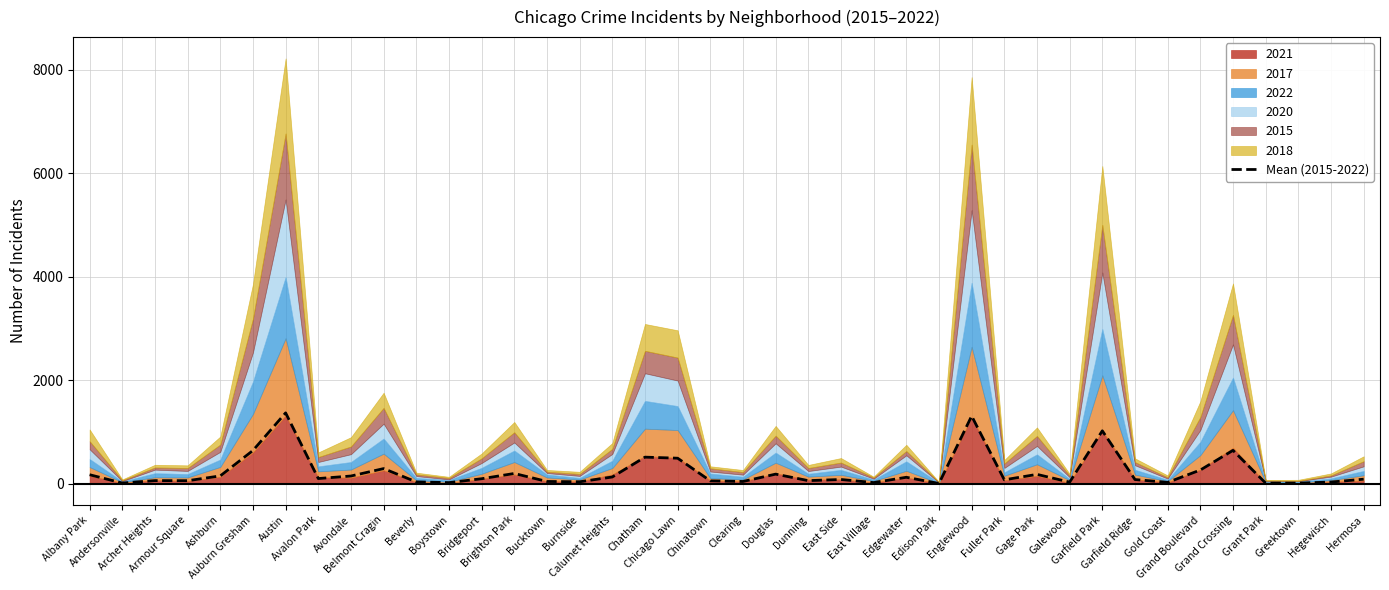

Is it true that the value at Albany Park is 175.0?

True